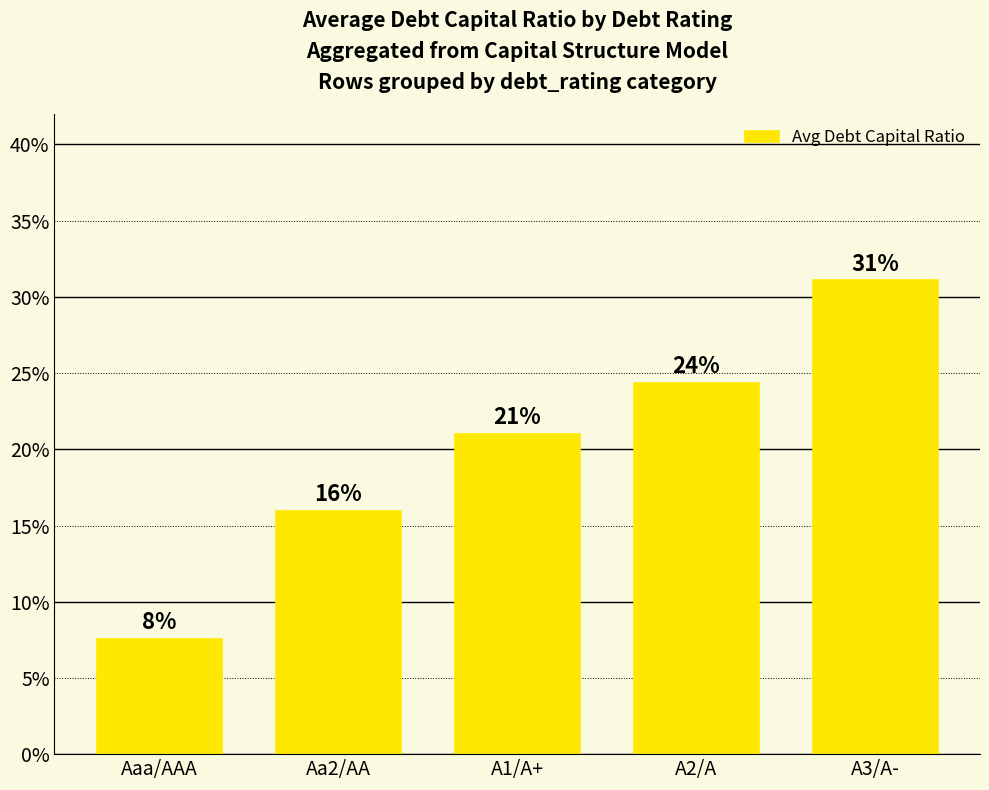

What is the difference between the maximum and minimum values?

0.2